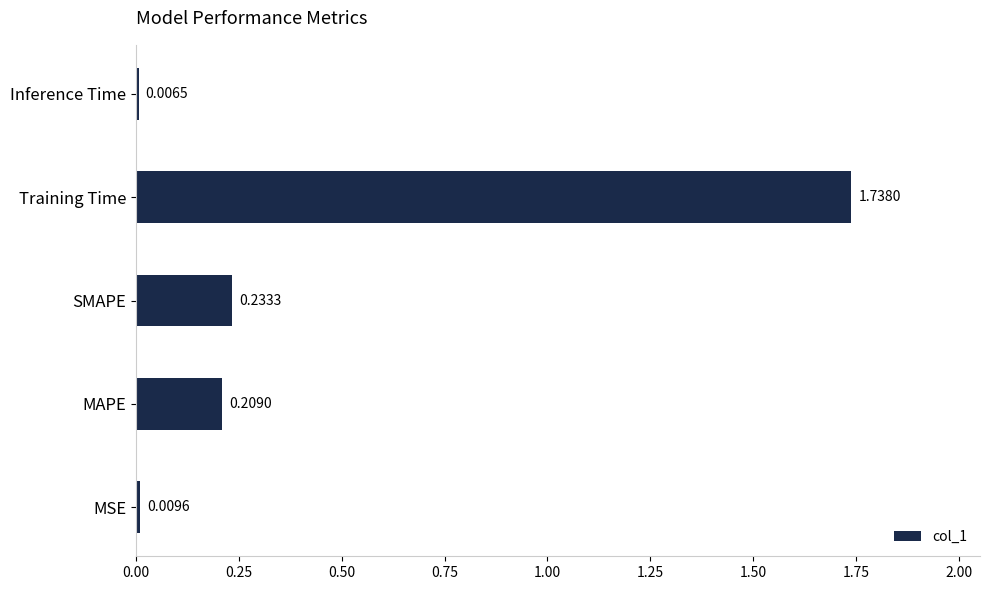

What is the sum of the values at SMAPE and Training Time?

2.0